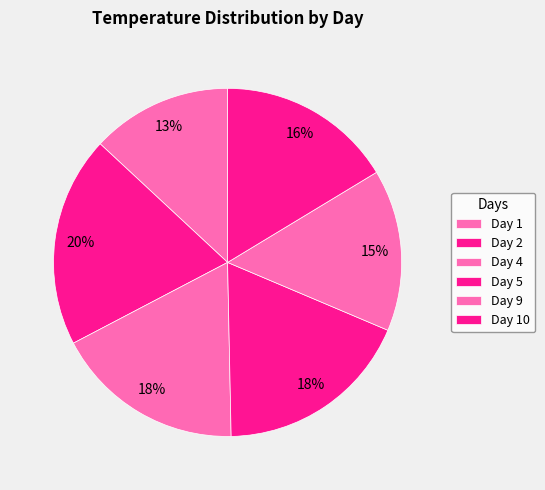

Count the number of slices in the pie.

6